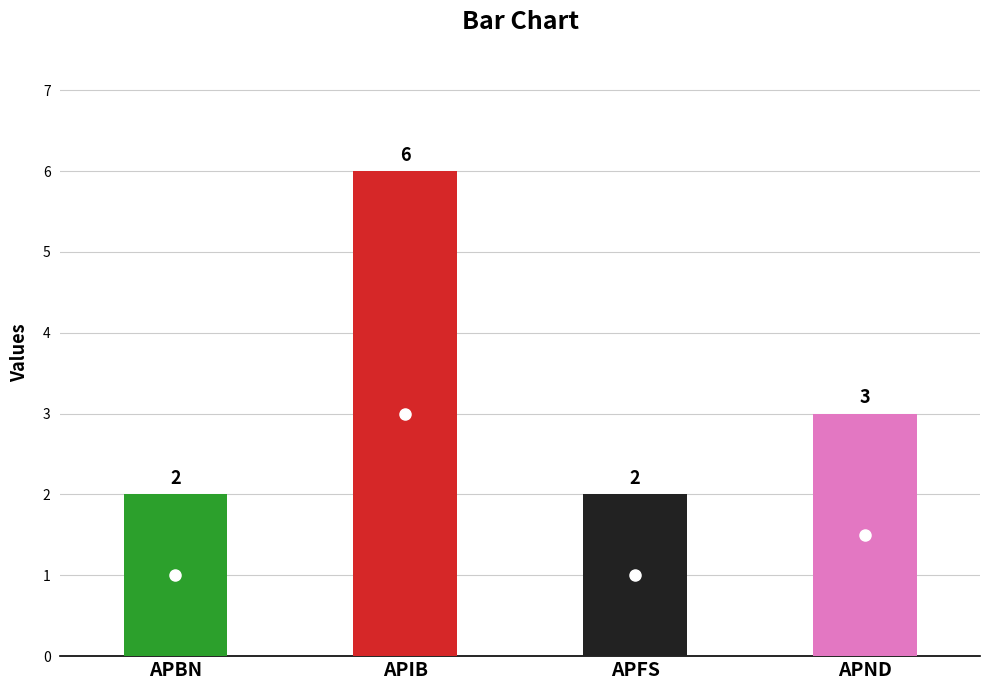

Read the value at APND.

3